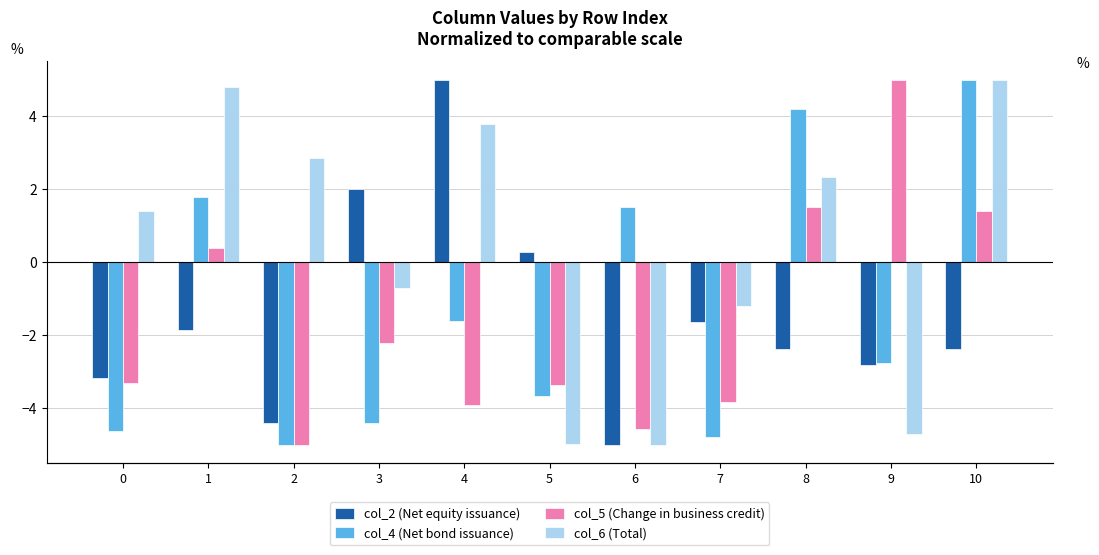

What is the maximum value for col_6 (Total)?

5.0